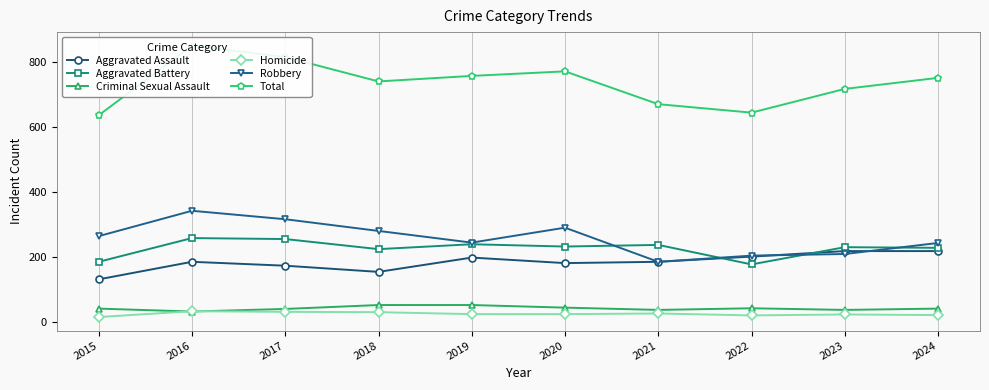

List the series in order of their peak value, highest first.

Total, Robbery, Aggravated Battery, Aggravated Assault, Criminal Sexual Assault, Homicide